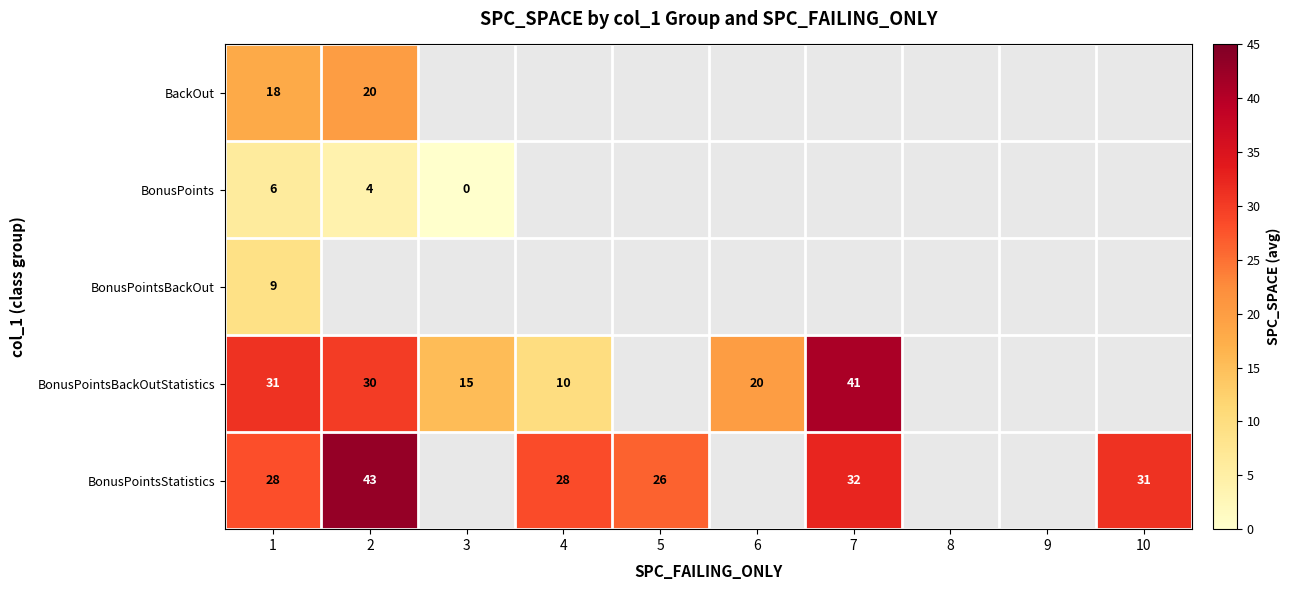

The value of BonusPoints at 2 is 4. True or false?

True